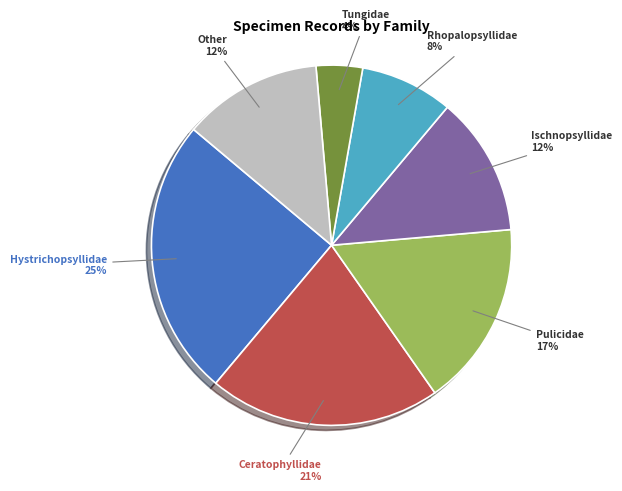

Count the number of slices in the pie.

7